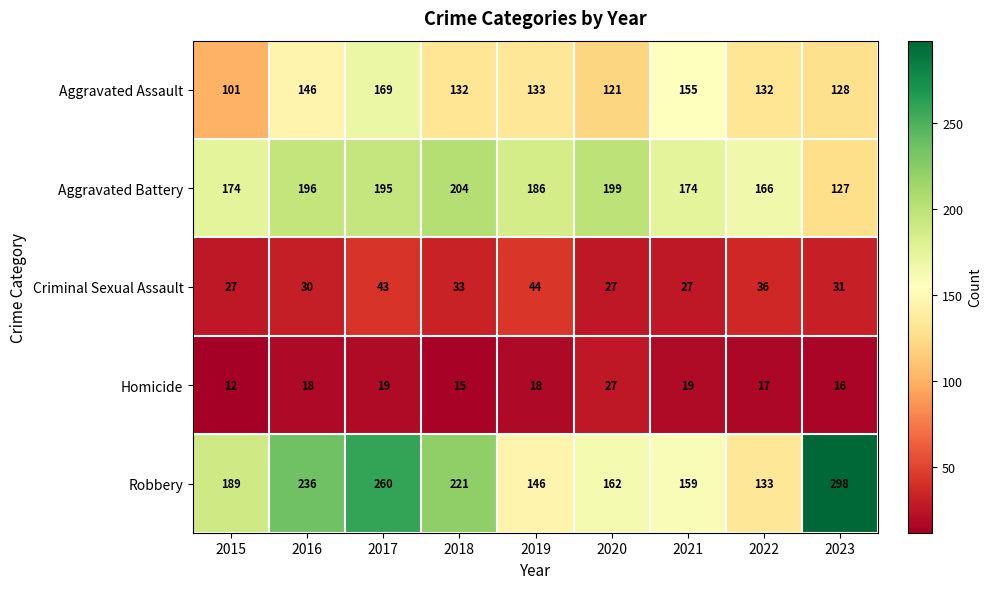

What value does the Criminal Sexual Assault series have at 2023, to the nearest 10?

30